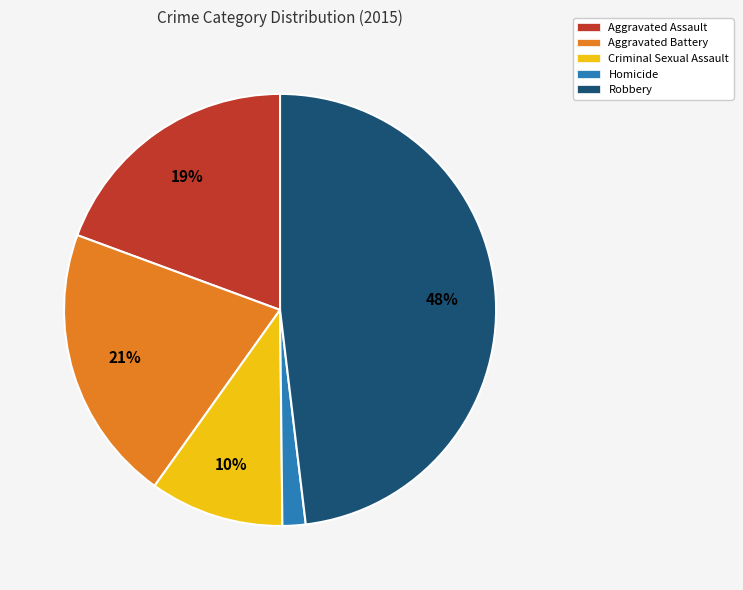

Do Aggravated Assault and Criminal Sexual Assault together represent more than half of the pie?

No